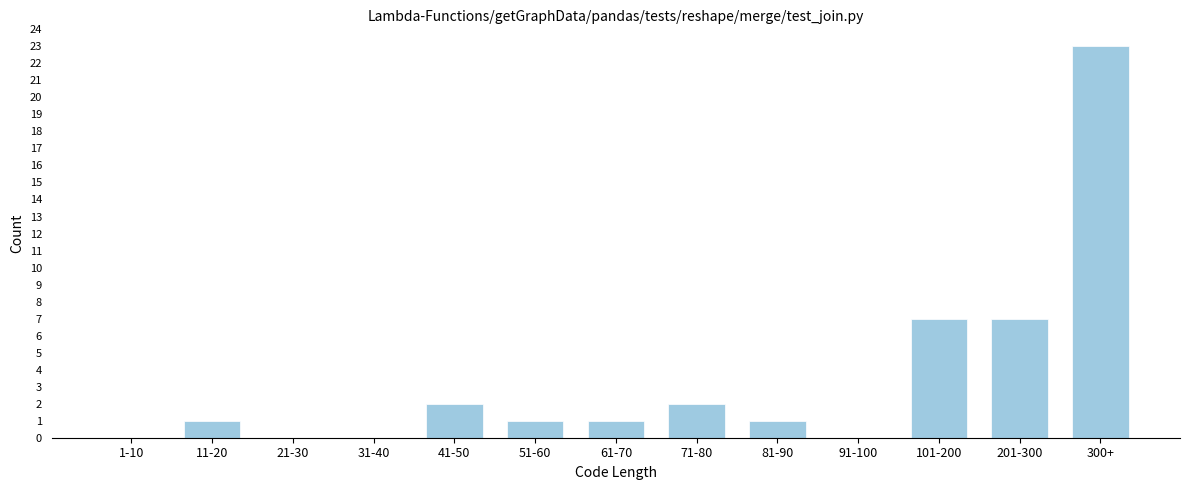

Reading right to left, what are all the values shown in this chart?

300+=23	201-300=7	101-200=7	91-100=0	81-90=1	71-80=2	61-70=1	51-60=1	41-50=2	31-40=0	21-30=0	11-20=1	1-10=0